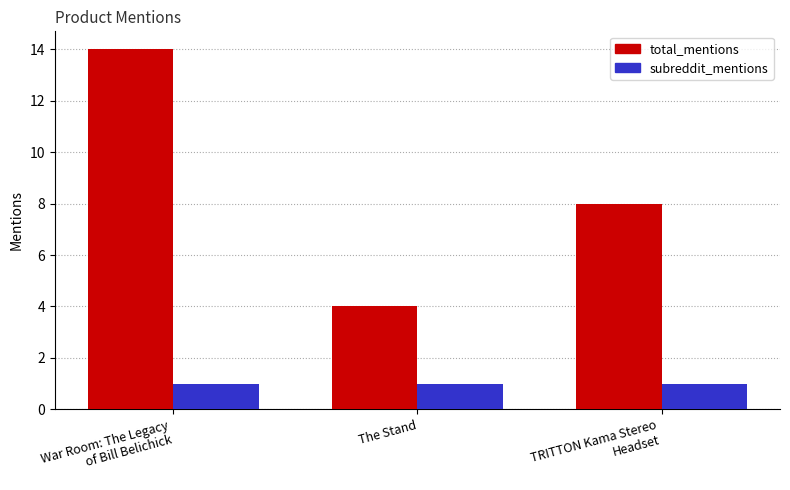

Are the bars horizontal?

No